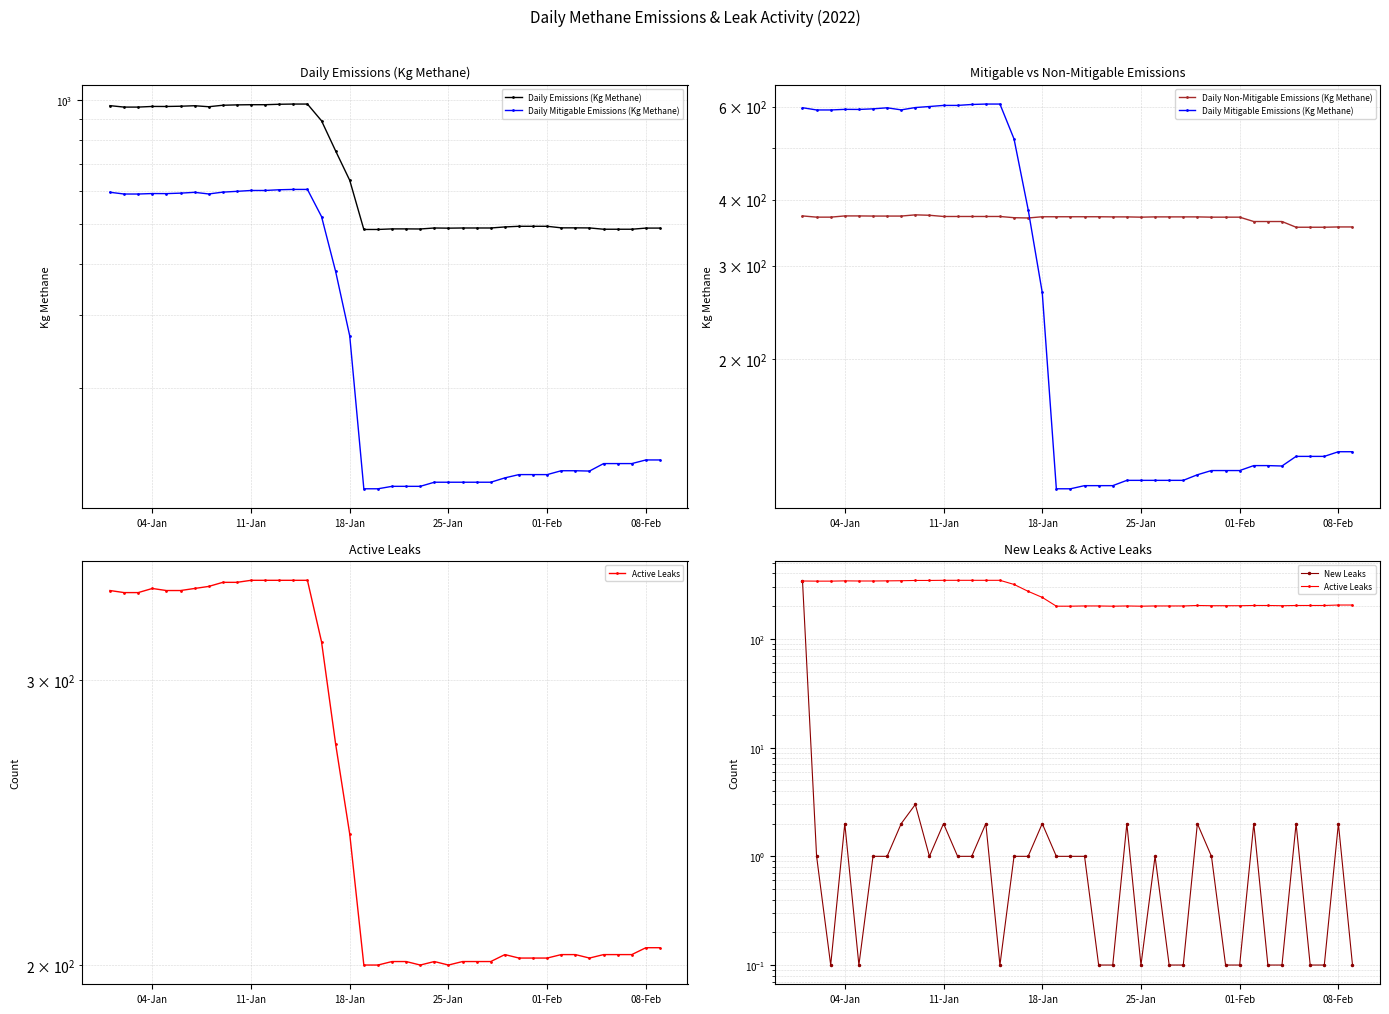

The Daily Mitigable Emissions (Kg Methane) series shows 199.3 at 26. True or false?

False